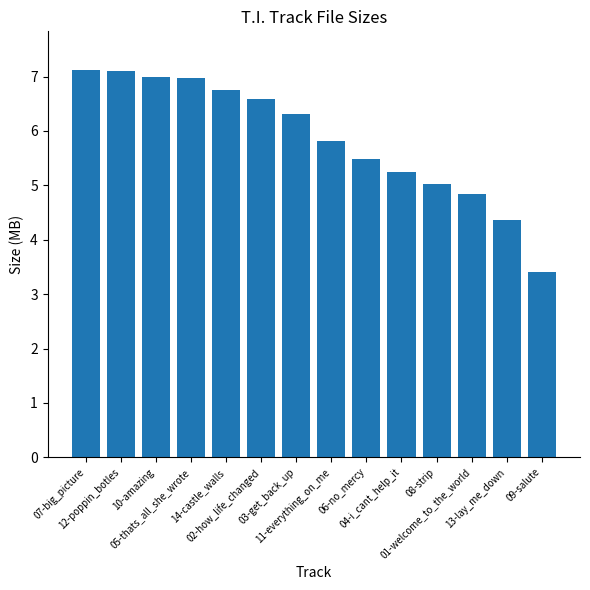

What position from the right is 01-welcome_to_the_world?

3